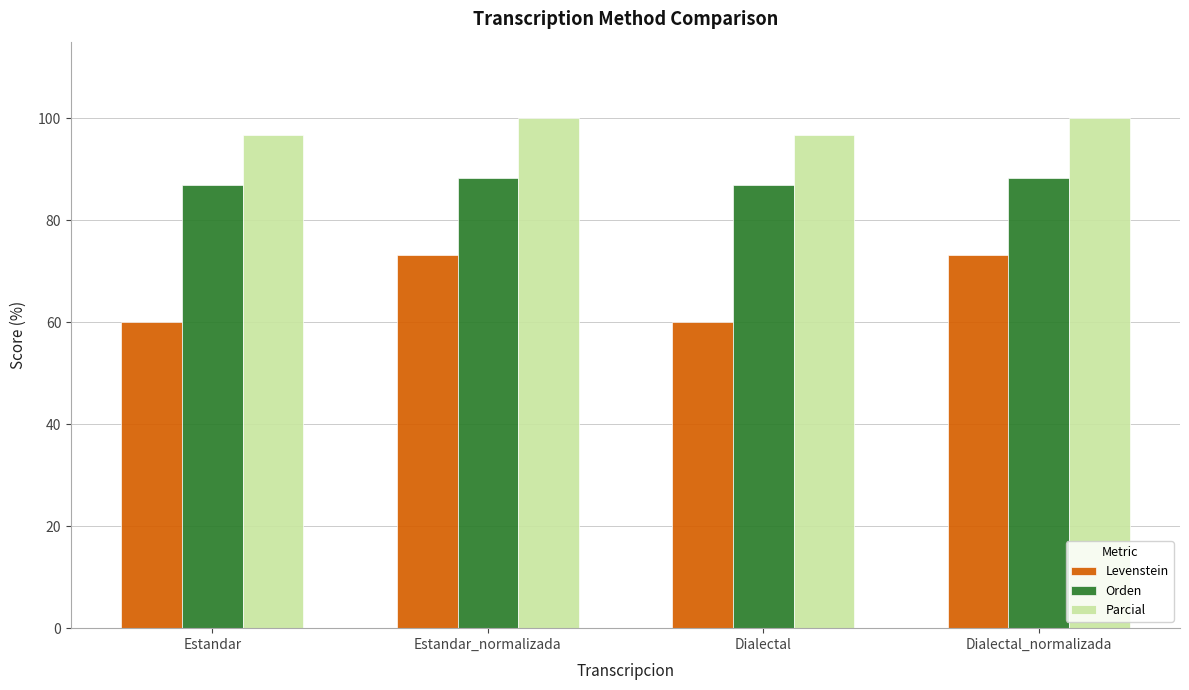

Which series has the largest total across all categories?

Parcial